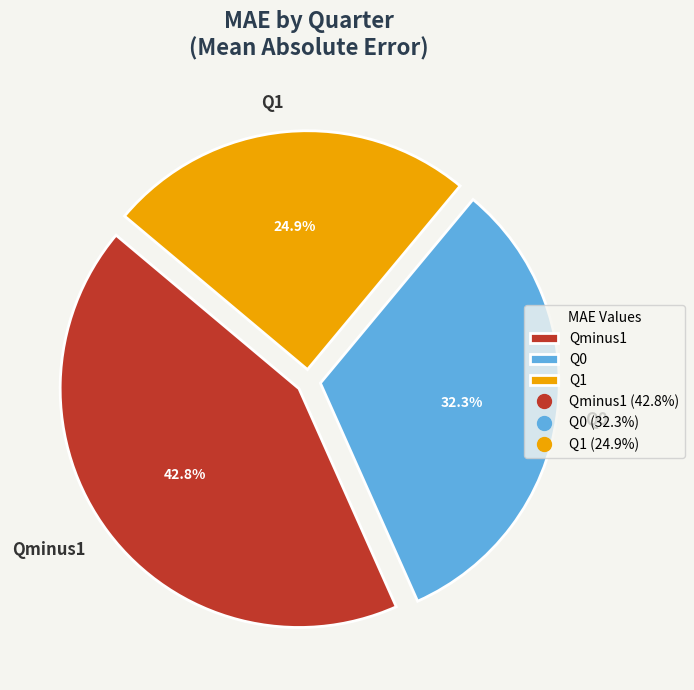

To the nearest percent, what portion does Q1 represent?

25%